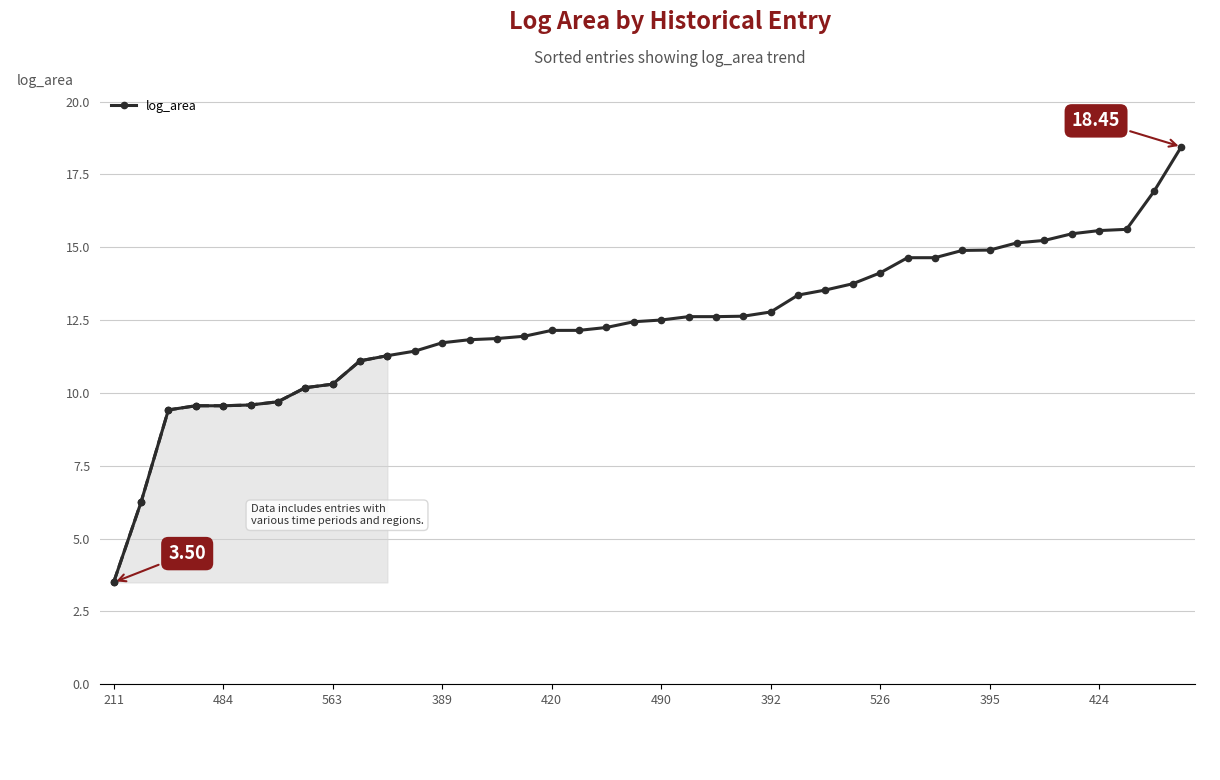

Is it true that the value at 29 is 14.6?

True